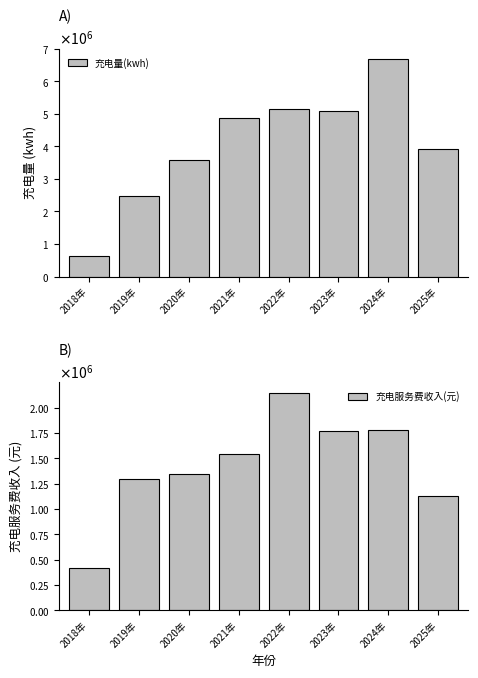

What is the label of the 5th bar from the left?

2022年